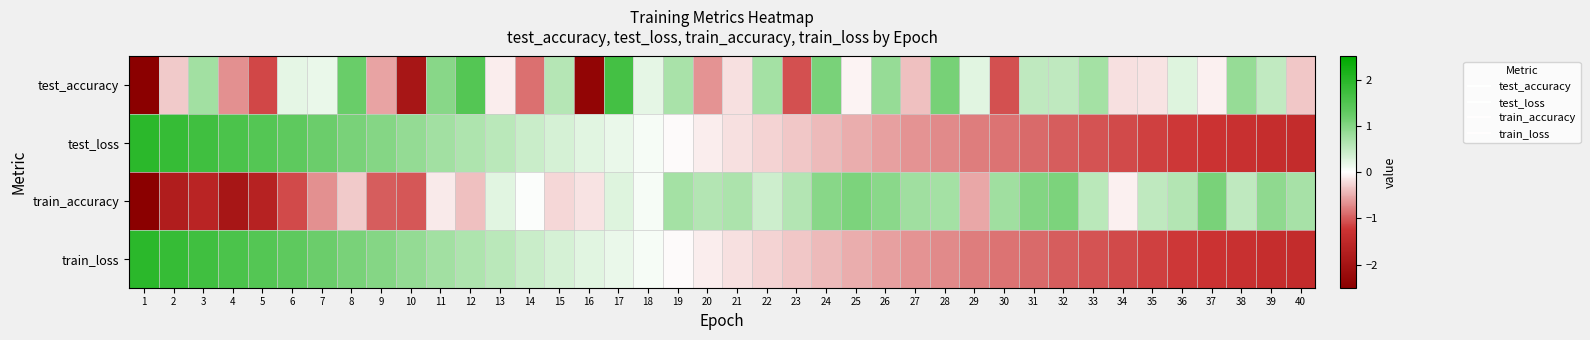

At 5, list the series in order from largest to smallest.

train_loss, test_loss, test_accuracy, train_accuracy